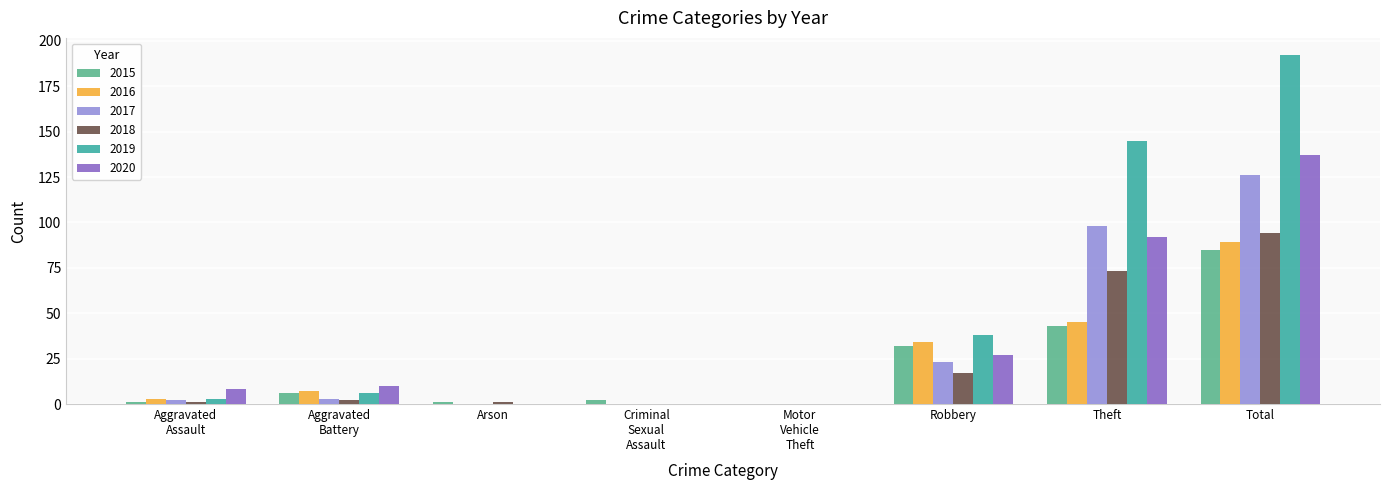

What is the total value across all series at Total?

723